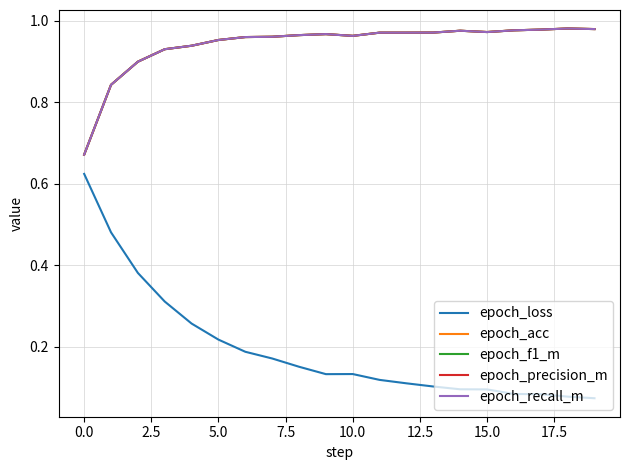

At which category is the sum across all series the highest?

5.0